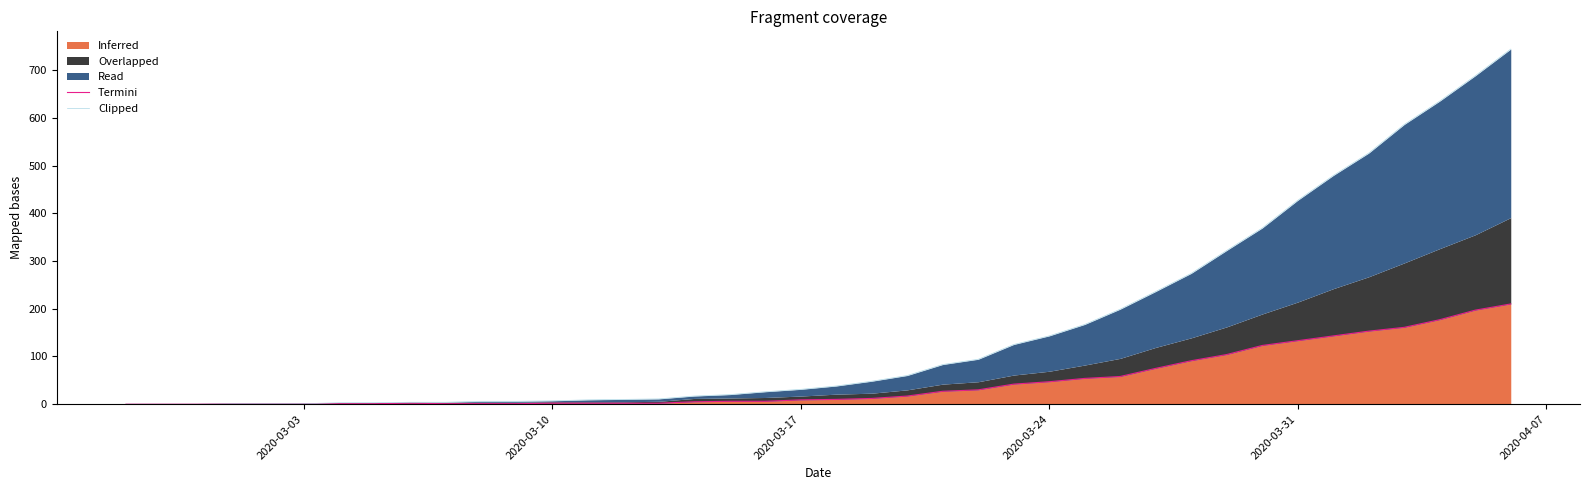

What is the maximum value for Inferred?

210